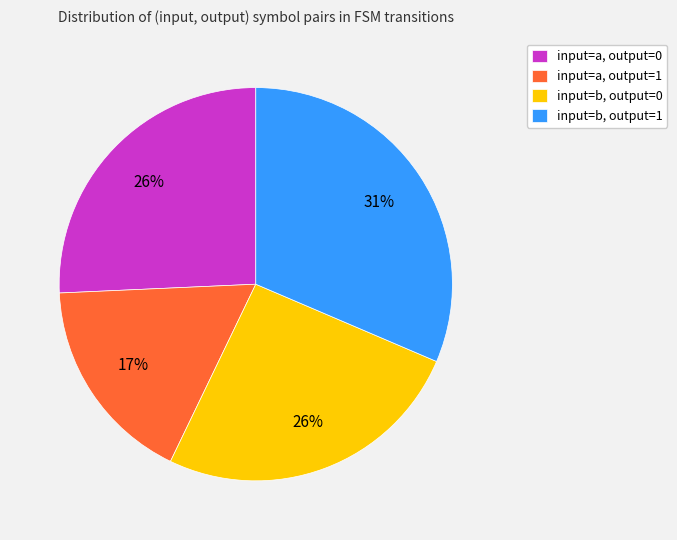

Which slice is the smallest?

input=a, output=1